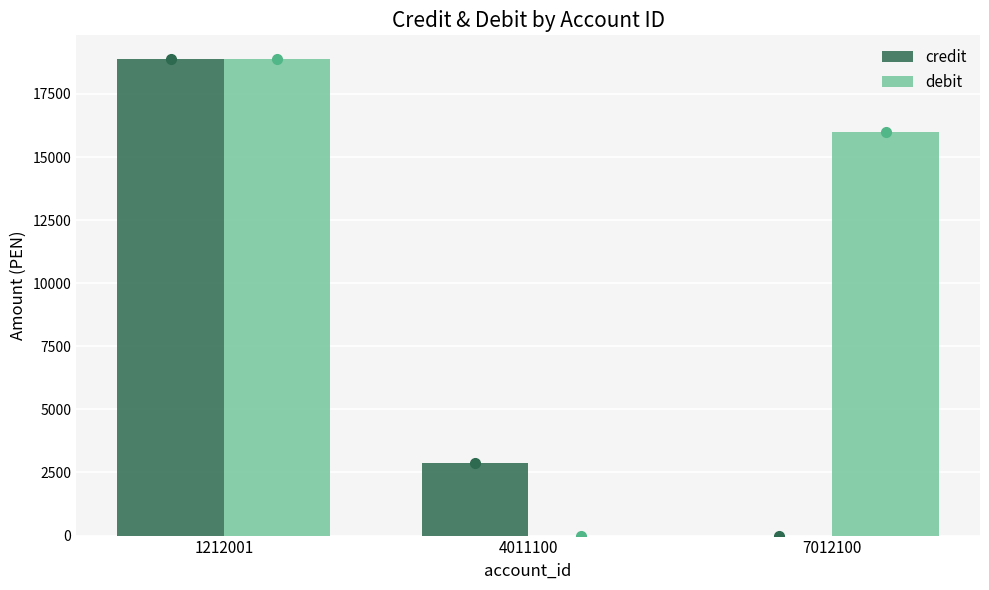

True or false: debit has a value of 10975 at 4011100.

False